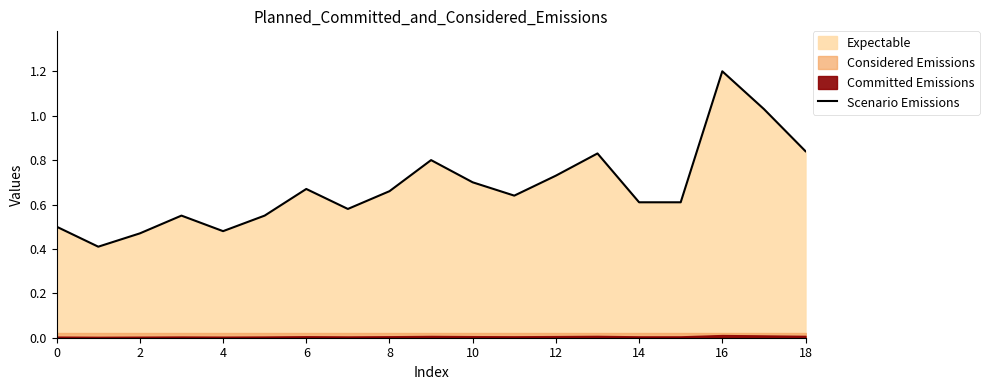

True or false: there are more than 1 points higher than both neighbors.

True